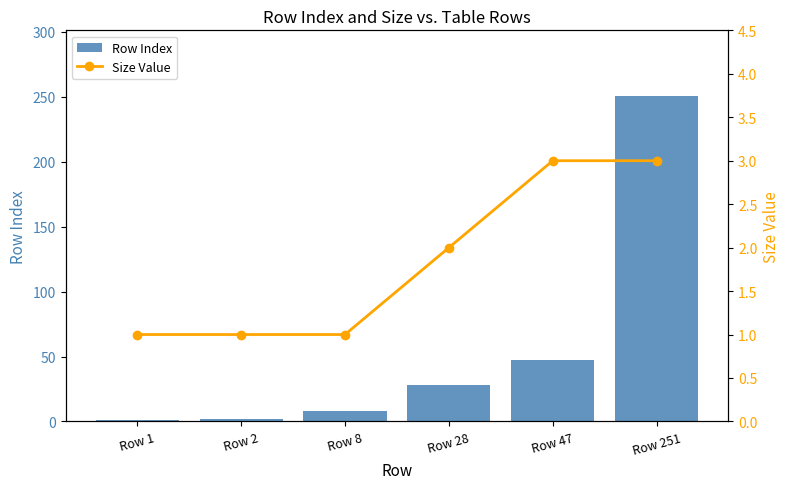

How many distinct data groups are displayed?

2